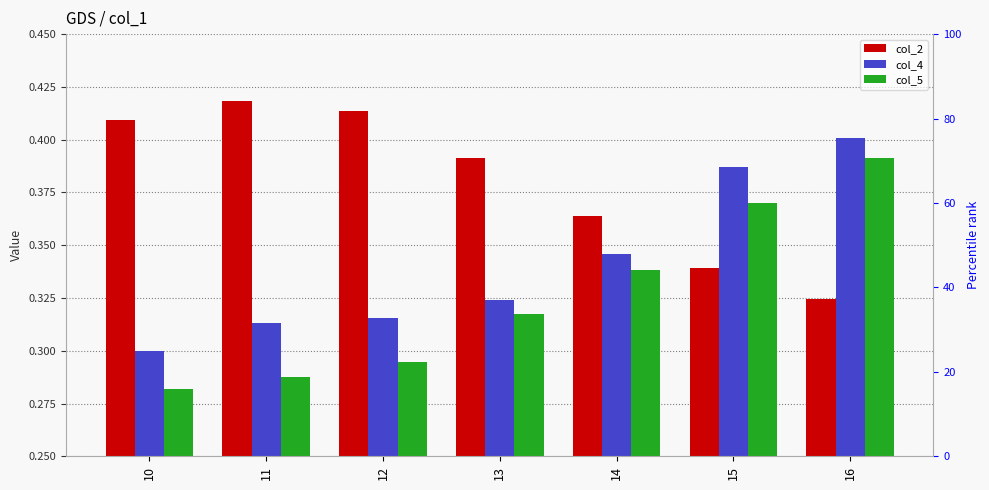

Which series has the widest spread of values?

col_5